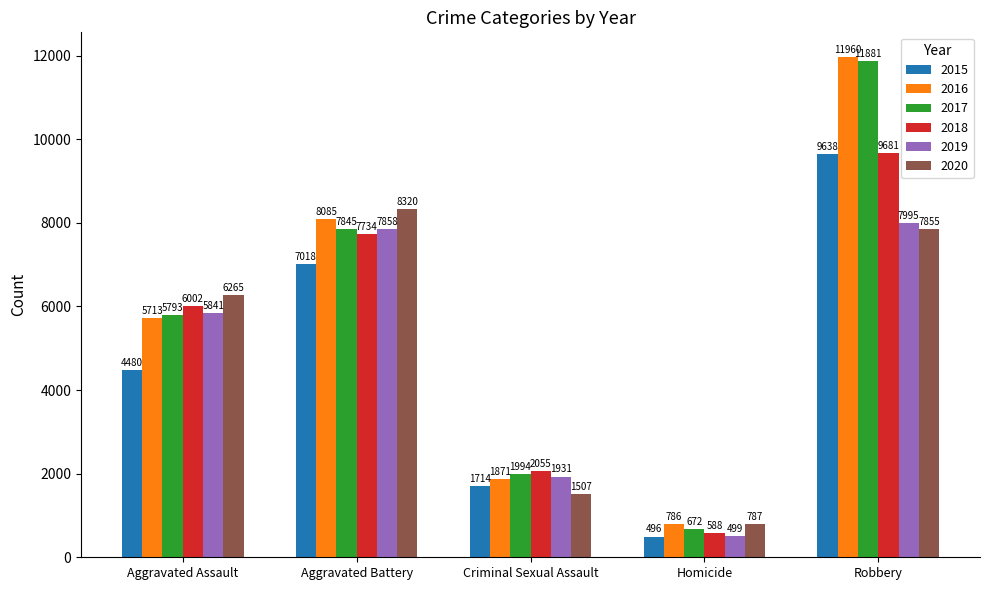

List the series in order of their peak value, highest first.

2016, 2017, 2018, 2015, 2020, 2019